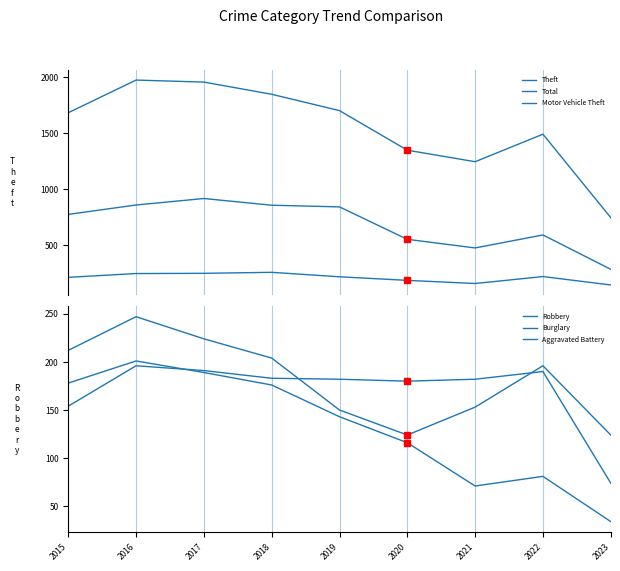

Which has a higher value, 2015 or 2020?

2015